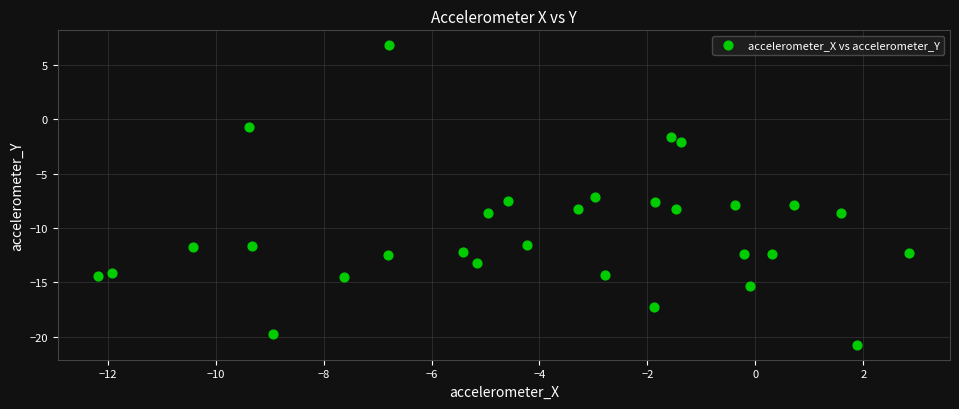

What is the range of X values (max minus min)?

15.0